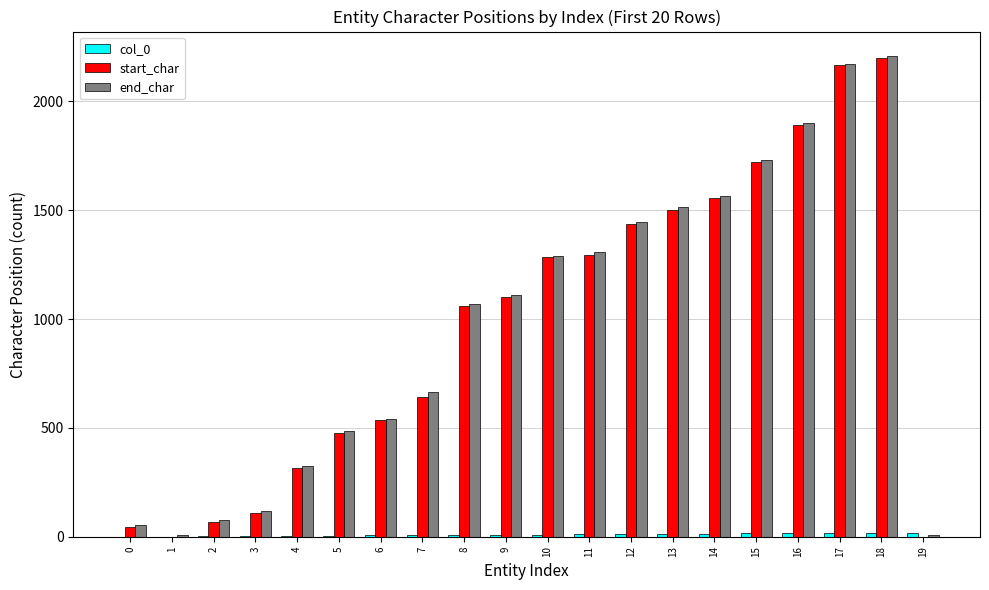

What is the greatest value displayed?

2210